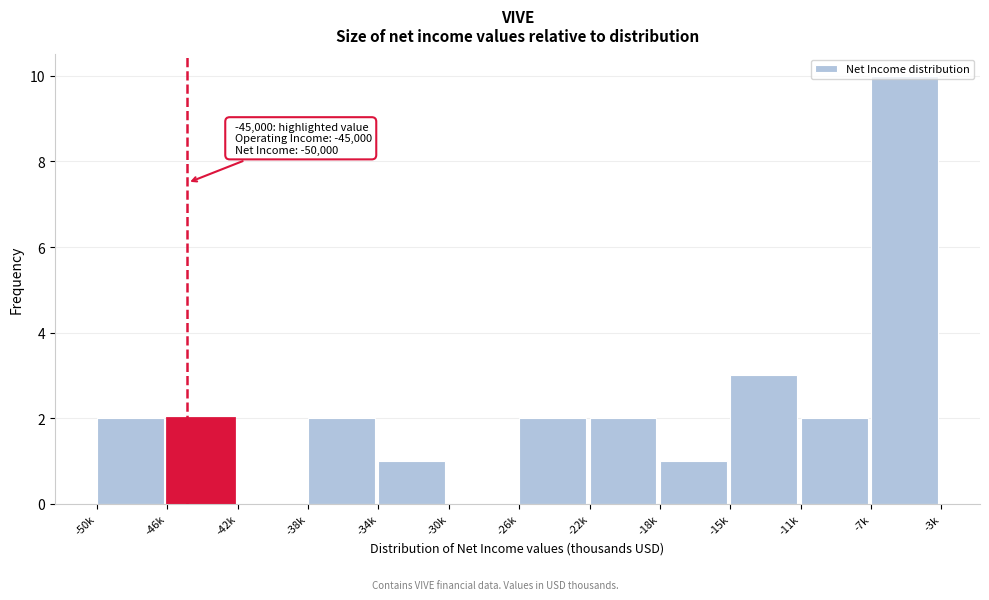

Where is the data nearest to the value 5?

-15k